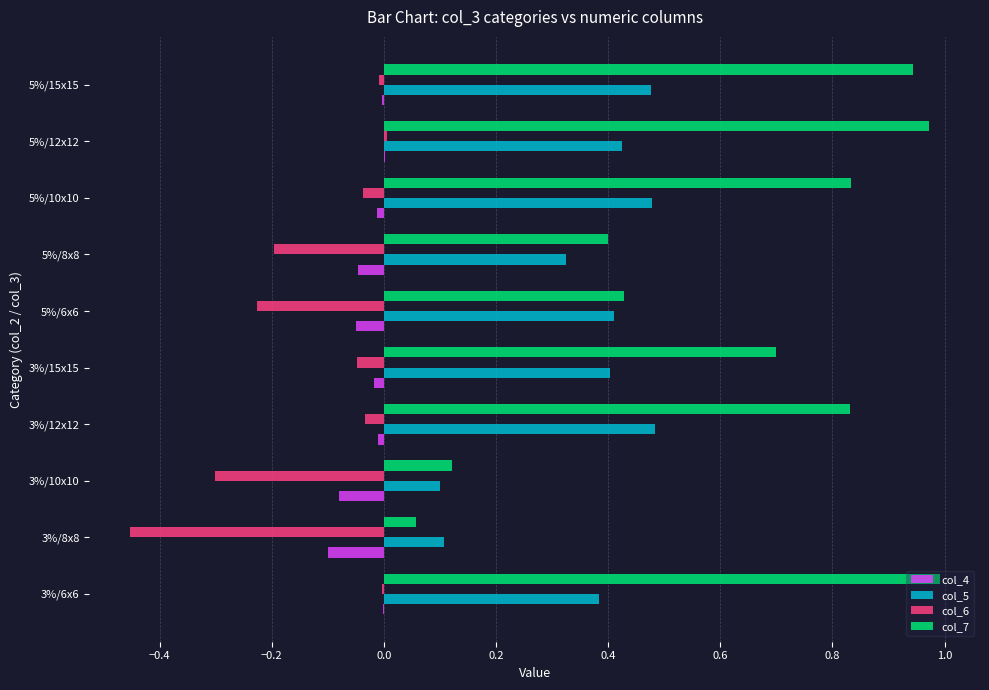

What is the sum of all col_6 values?

-1.3